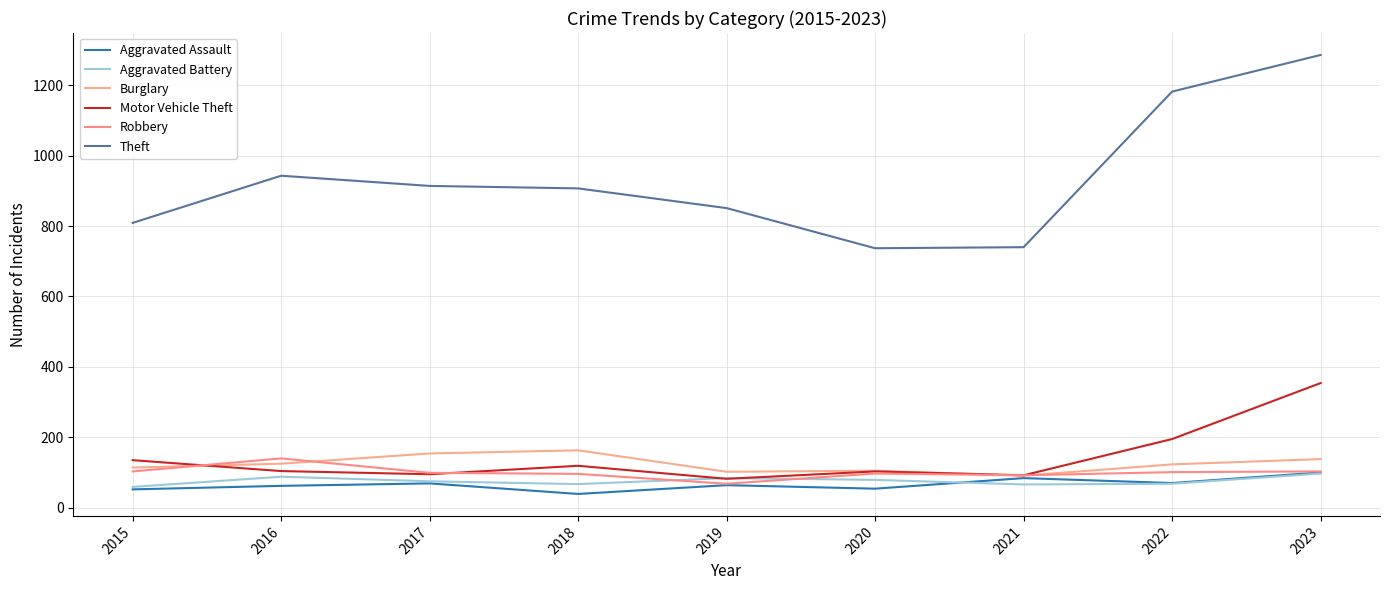

Does the chart display data point markers on the line(s)?

No